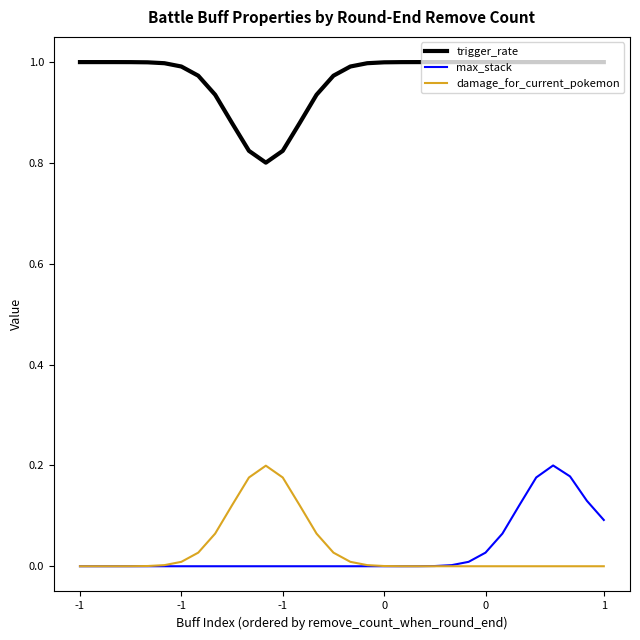

True or false: damage_for_current_pokemon and trigger_rate intersect in this chart.

False